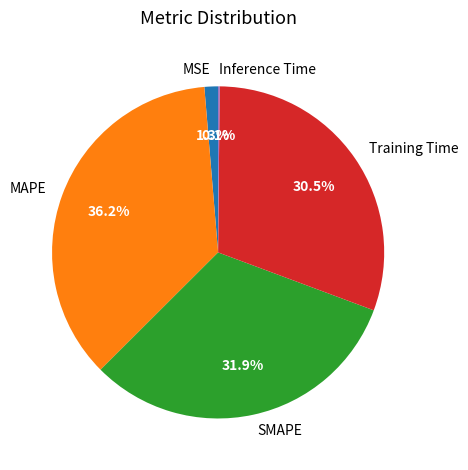

Is there any slice that represents more than half of the pie?

No